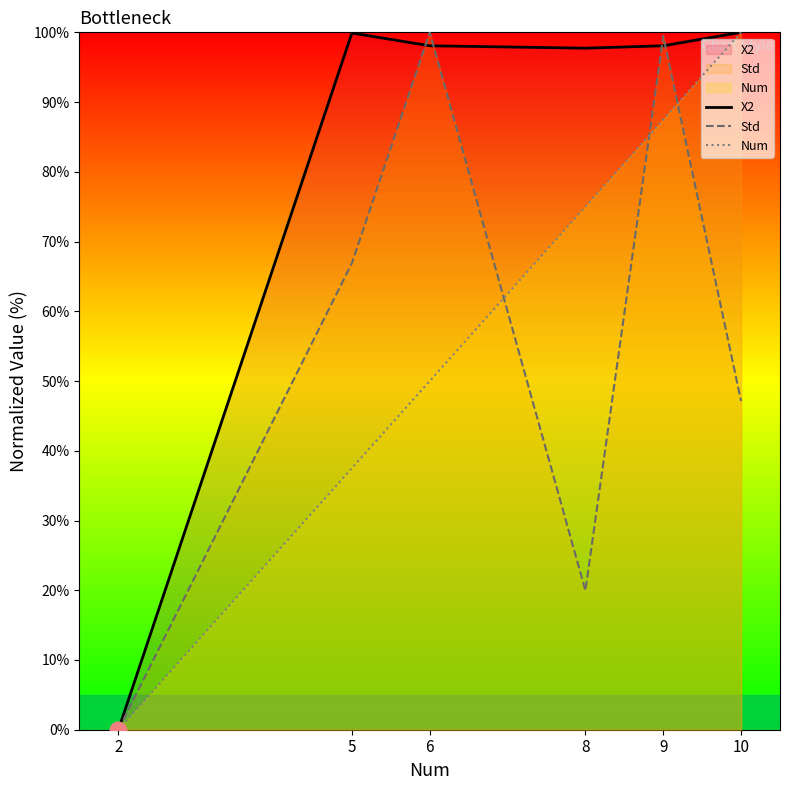

Rank the series at 8 from highest to lowest value.

X2, Num, Std